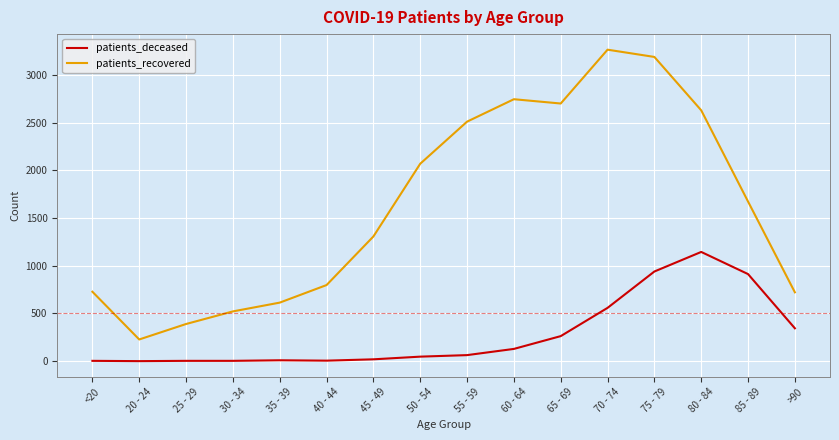

What position from the right is 80 - 84?

3